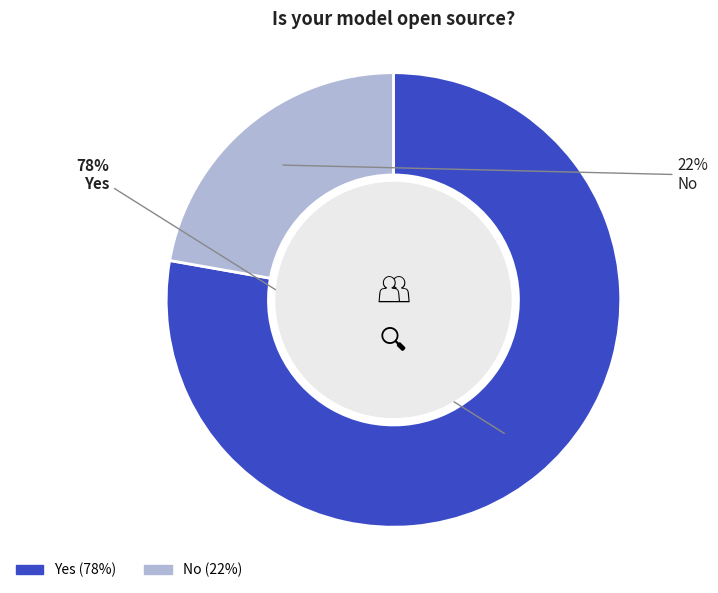

Which category accounts for the majority?

Yes